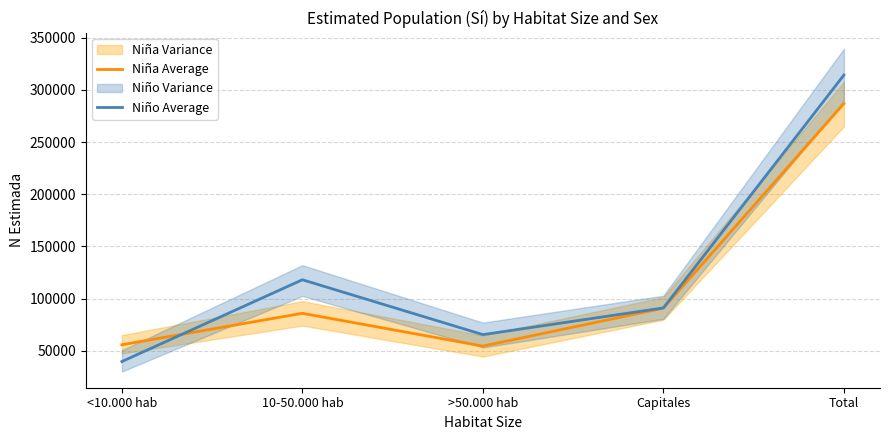

Rank the series at <10.000 hab from highest to lowest value.

Niña Average, Niño Average